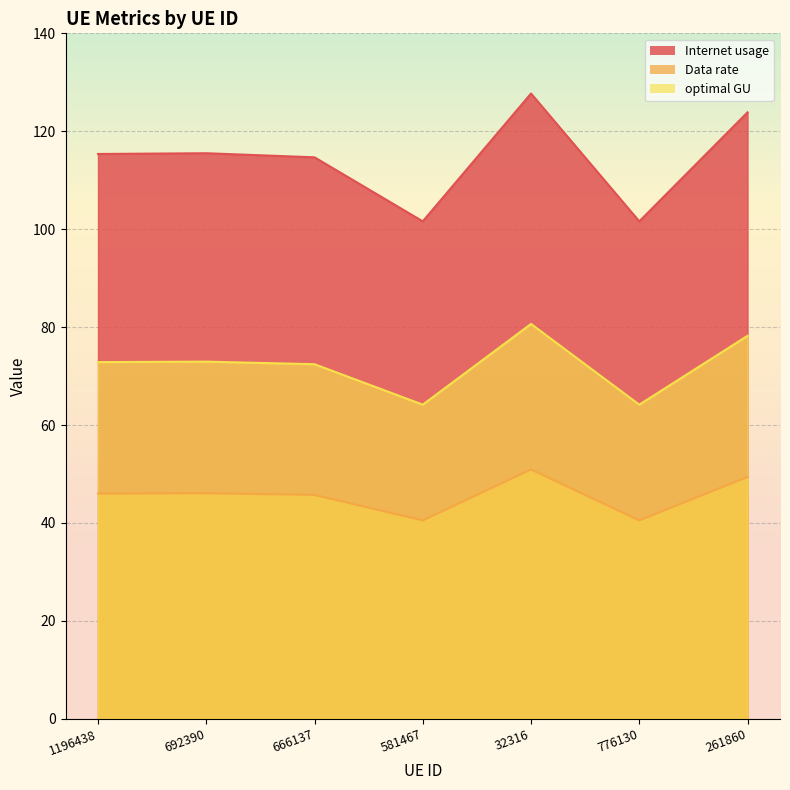

What position from the right is 776130?

2